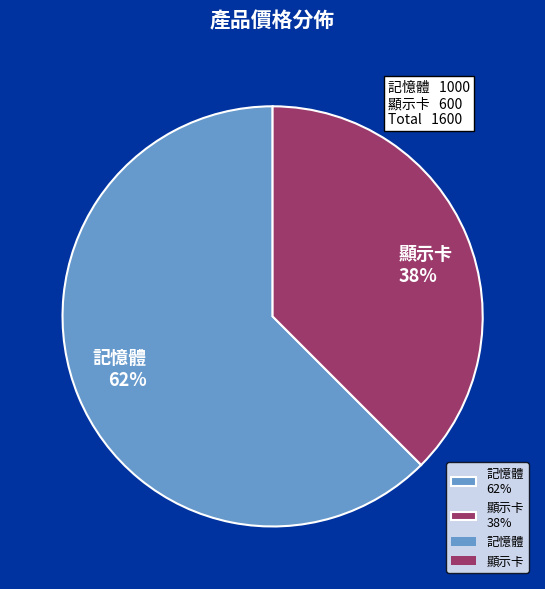

What is the largest slice in the pie chart?

記憶體